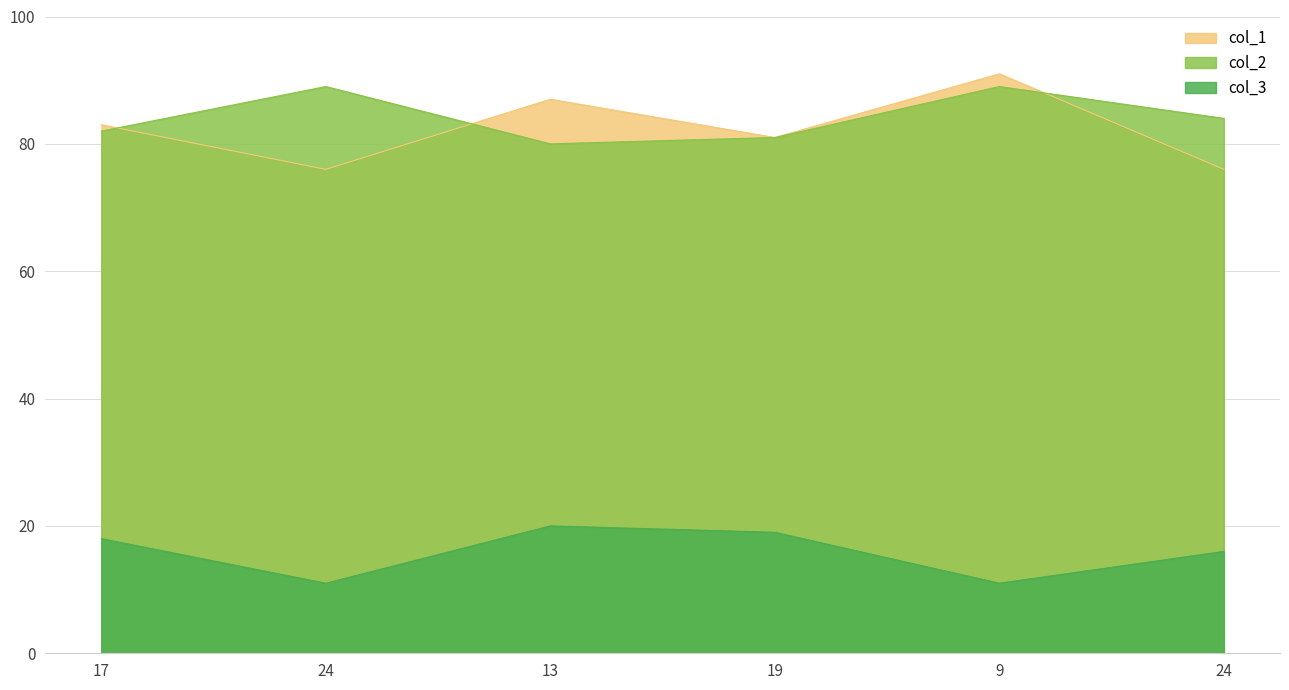

True or false: col_3 and col_1 cross at least once.

False